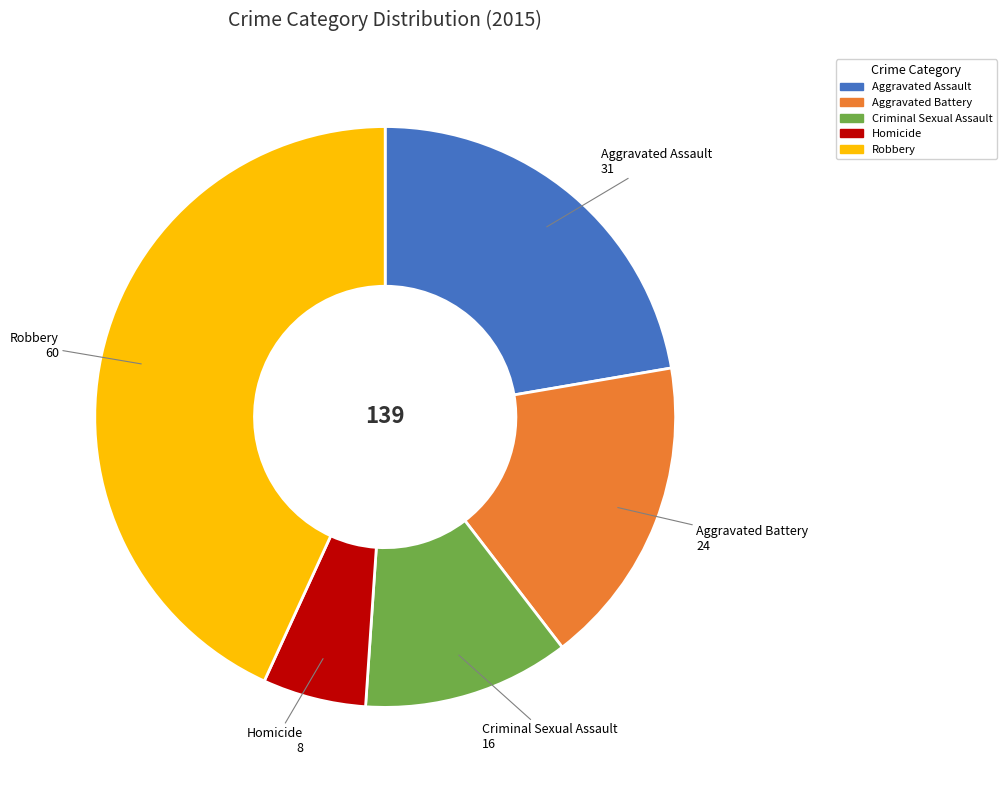

How many slices are in this pie chart?

5